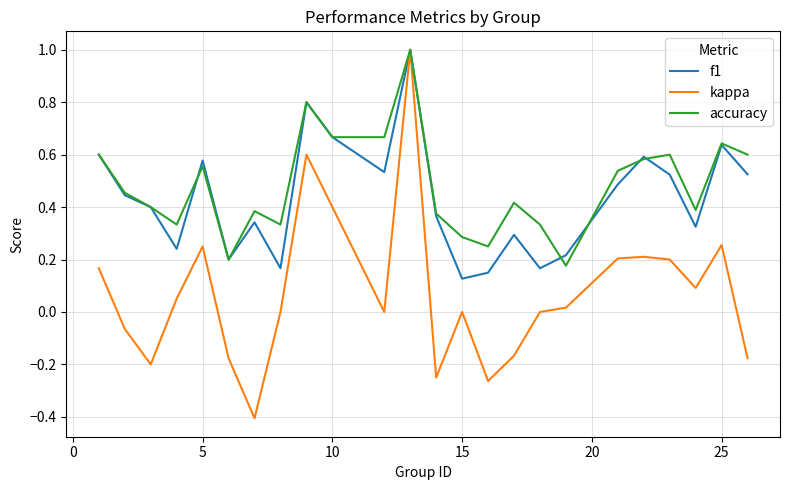

Which series has the widest spread of values?

kappa